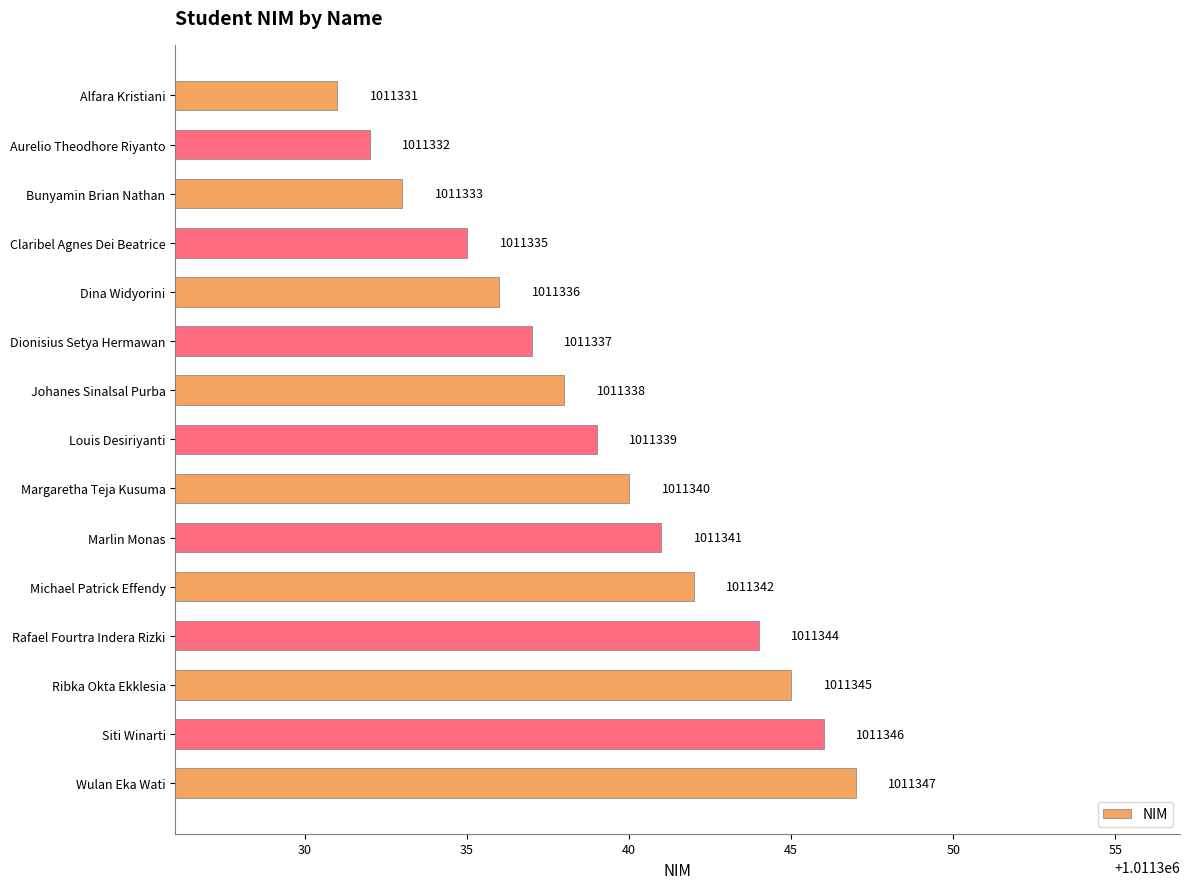

Reading top to bottom, transcribe all the data shown in this chart.

Alfara Kristiani=1011331	Aurelio Theodhore Riyanto=1011332	Bunyamin Brian Nathan=1011333	Claribel Agnes Dei Beatrice=1011335	Dina Widyorini=1011336	Dionisius Setya Hermawan=1011337	Johanes Sinalsal Purba=1011338	Louis Desiriyanti=1011339	Margaretha Teja Kusuma=1011340	Marlin Monas=1011341	Michael Patrick Effendy=1011342	Rafael Fourtra Indera Rizki=1011344	Ribka Okta Ekklesia=1011345	Siti Winarti=1011346	Wulan Eka Wati=1011347